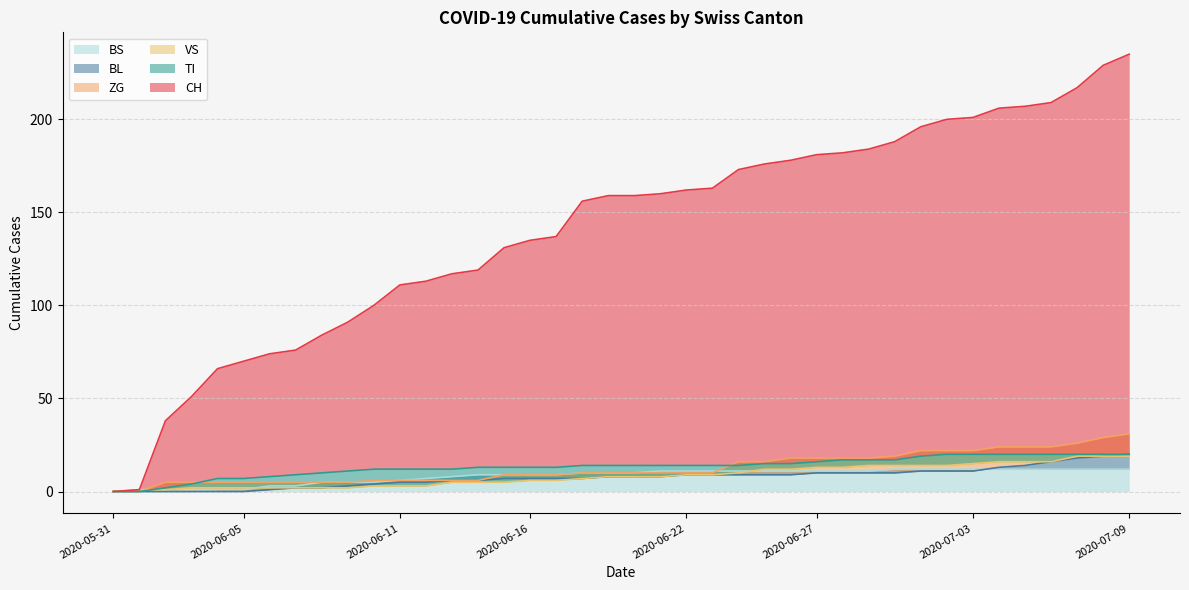

True or false: CH and ZG cross at least once.

False